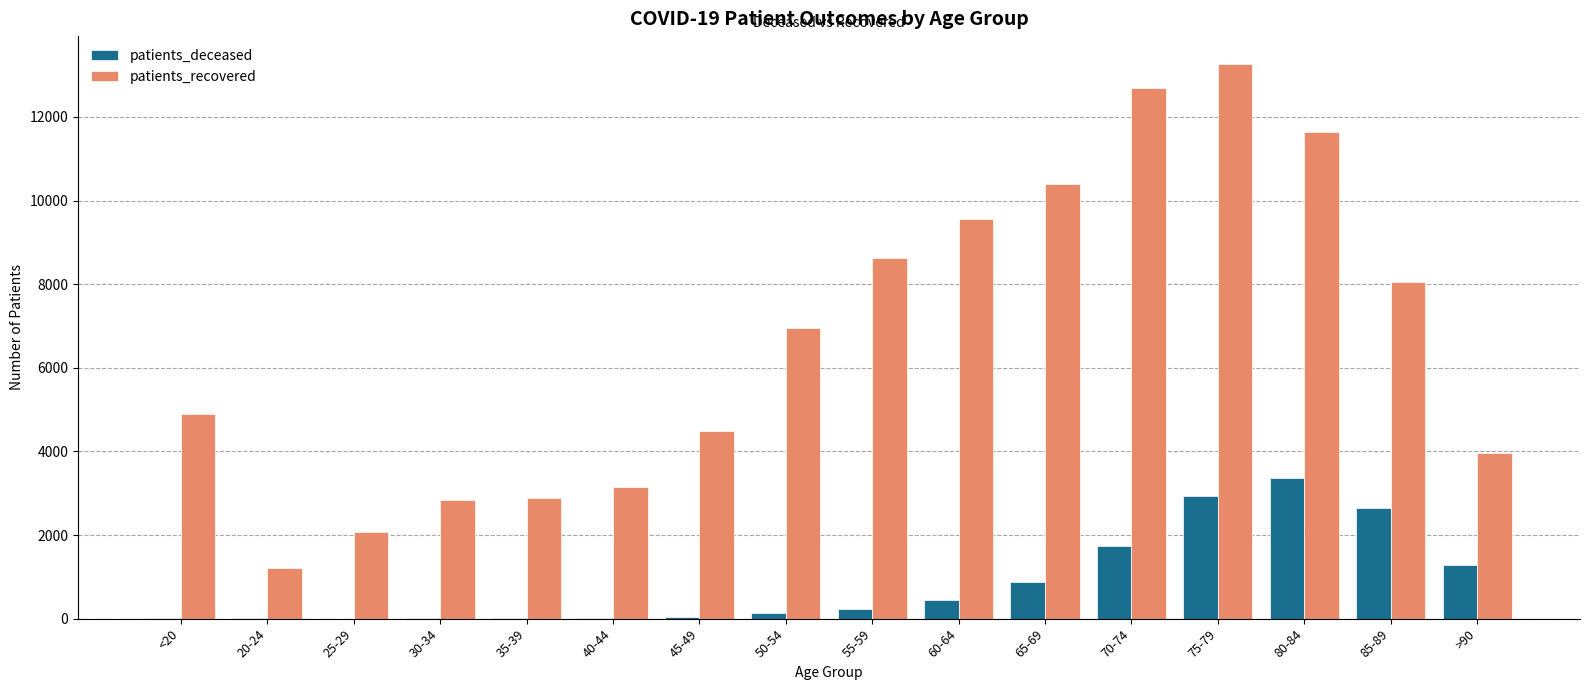

The patients_deceased series shows 439 at 60-64. True or false?

True